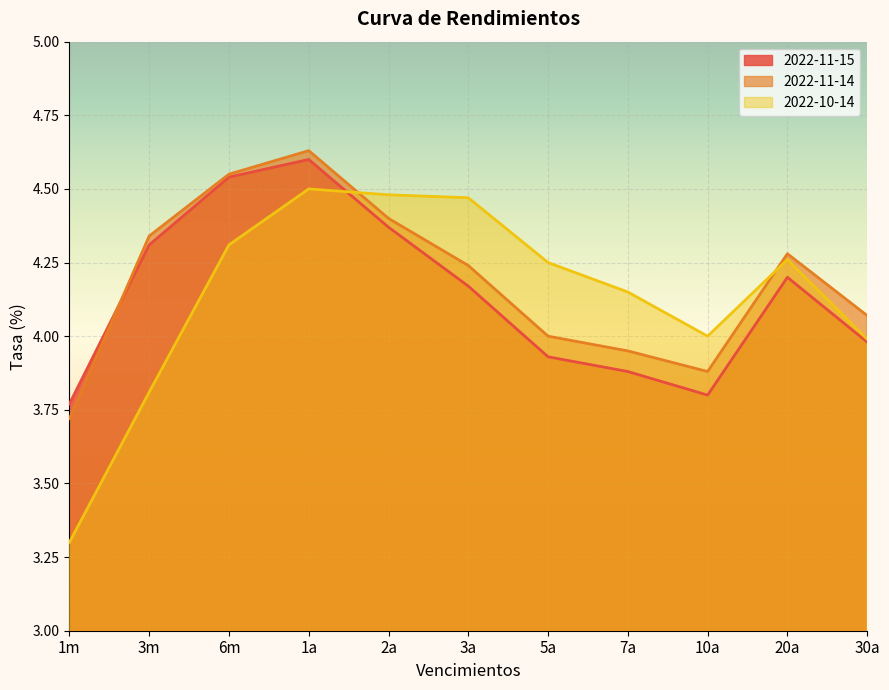

How many data points in 2022-10-14 are above 4?

7